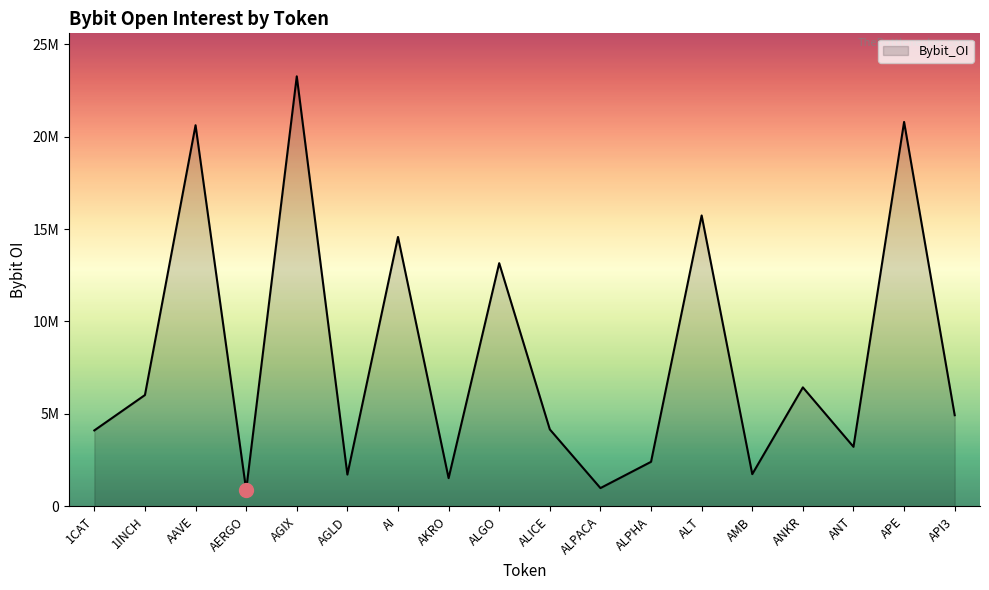

Rank the categories by value from lowest to highest.

AERGO, ALPACA, AKRO, AGLD, AMB, ALPHA, ANT, 1CAT, ALICE, API3, 1INCH, ANKR, ALGO, AI, ALT, AAVE, APE, AGIX